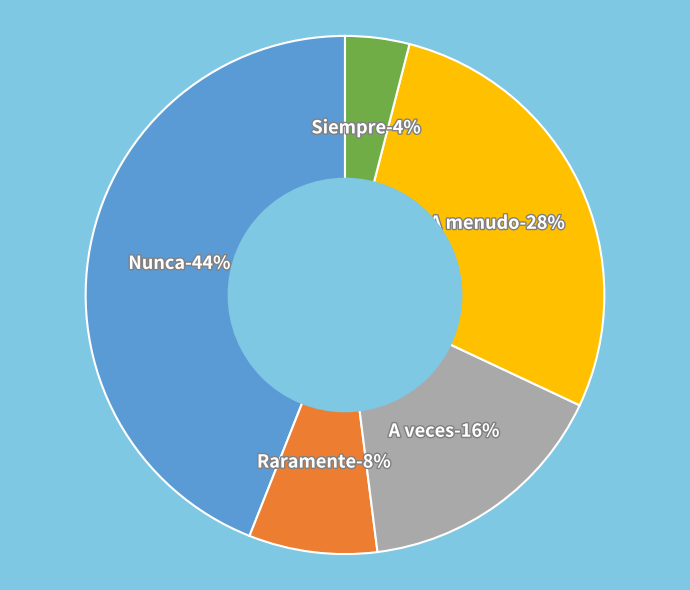

What is the smallest slice in the pie chart?

Siempre